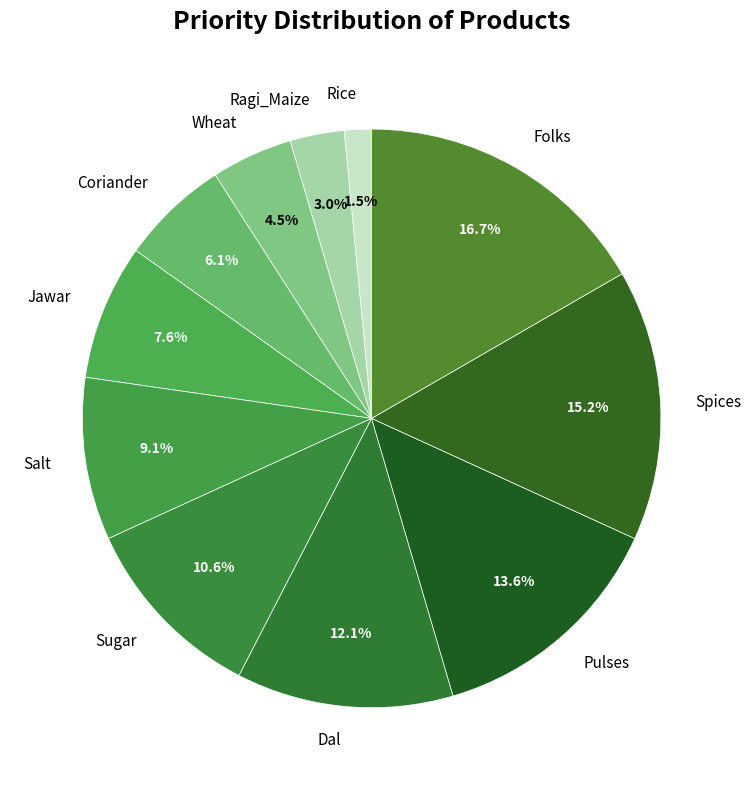

To the nearest percent, what is the difference between the largest and smallest slice percentages?

15%